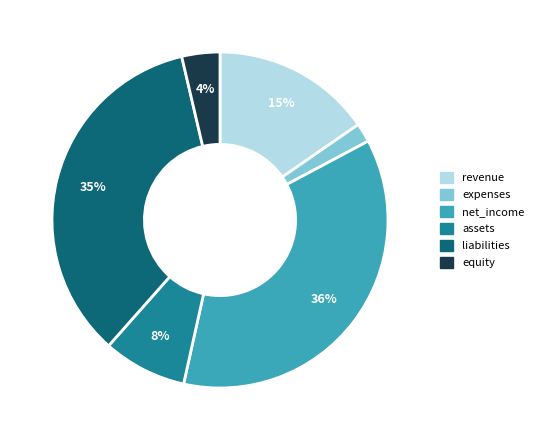

Rank the categories by value from lowest to highest.

expenses, equity, assets, revenue, liabilities, net_income